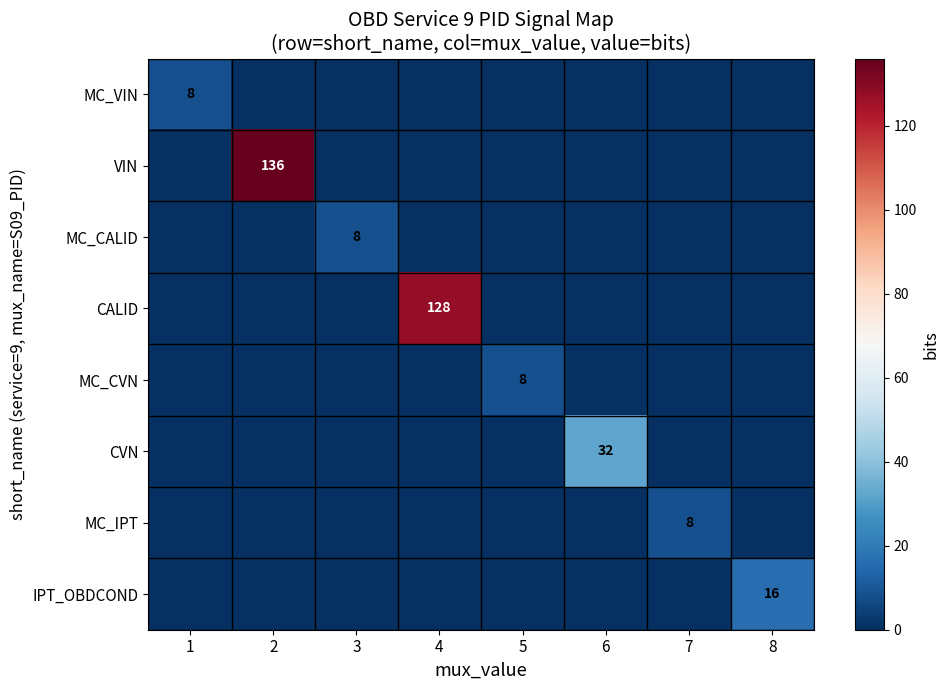

Which series has the widest spread of values?

VIN